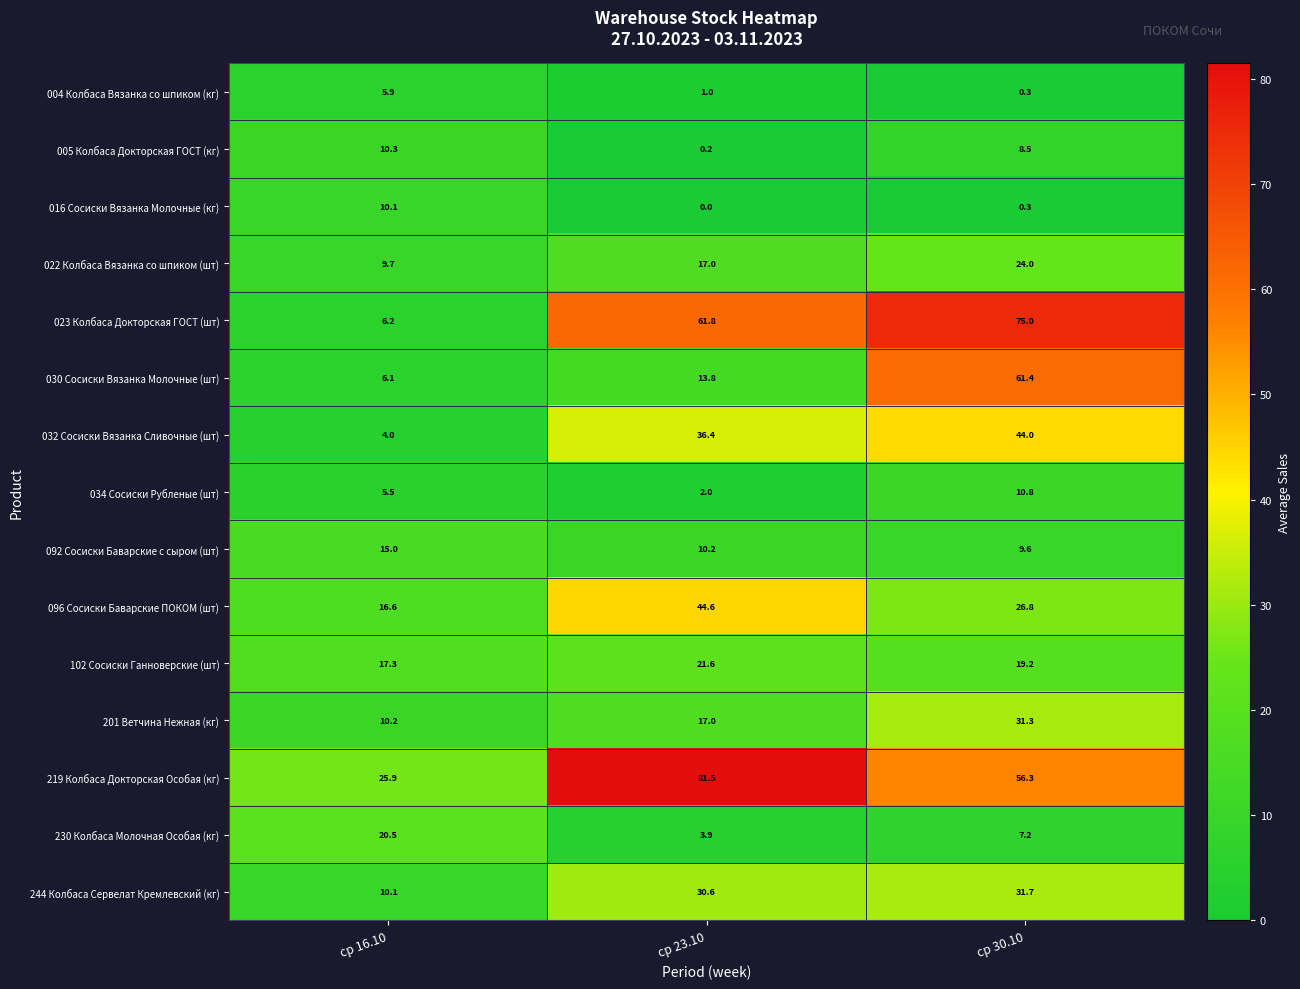

Between ср 23.10 and ср 30.10, which series saw the biggest shift?

030 Сосиски Вязанка Молочные (шт)